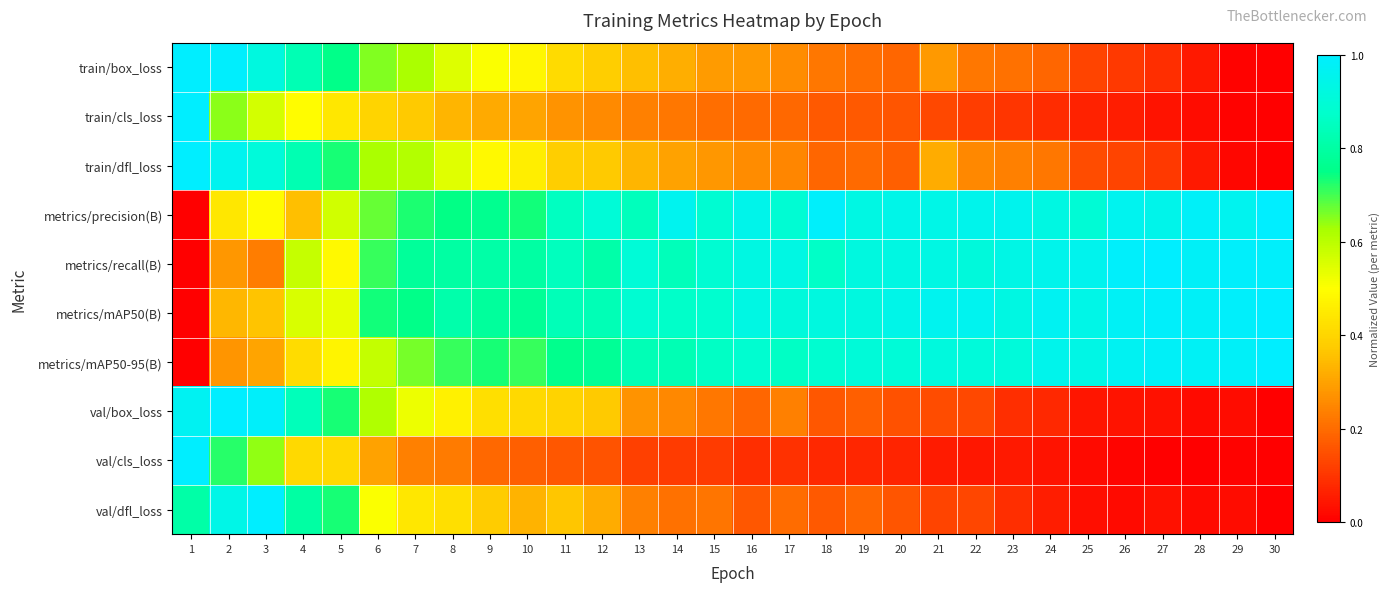

At 6, list the series in order from largest to smallest.

metrics/mAP50(B), metrics/recall(B), metrics/precision(B), train/box_loss, train/dfl_loss, val/box_loss, metrics/mAP50-95(B), val/dfl_loss, train/cls_loss, val/cls_loss